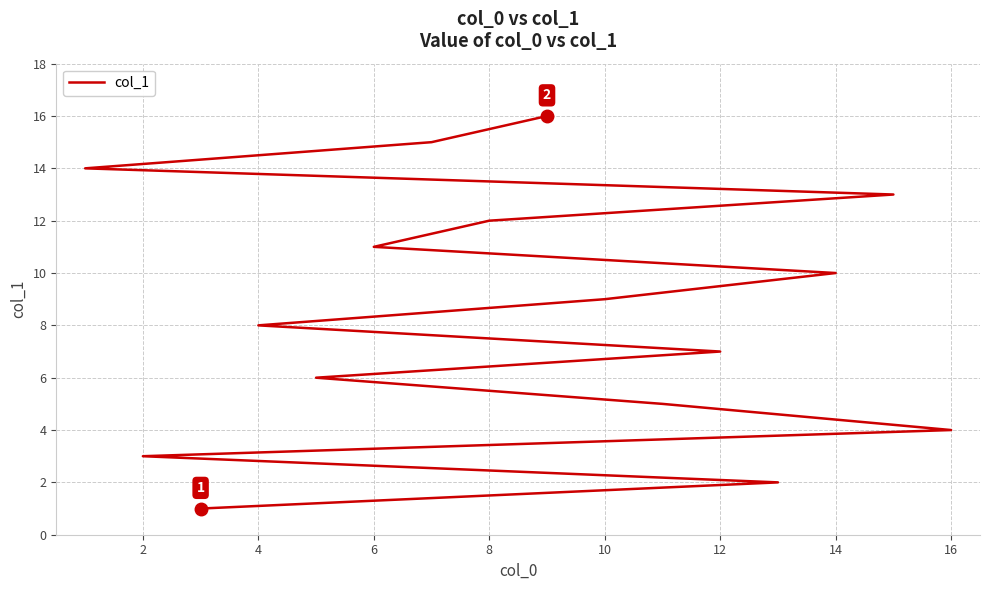

Is it true that the value at 12 is 20?

False